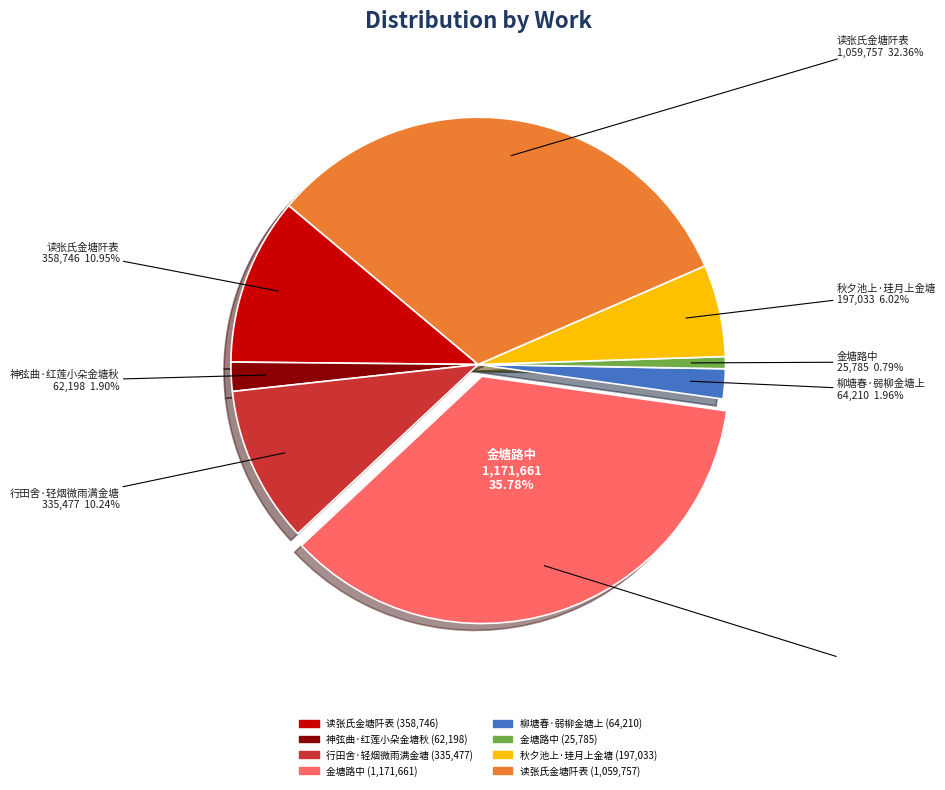

Which category has the smallest portion of the pie?

金塘路中